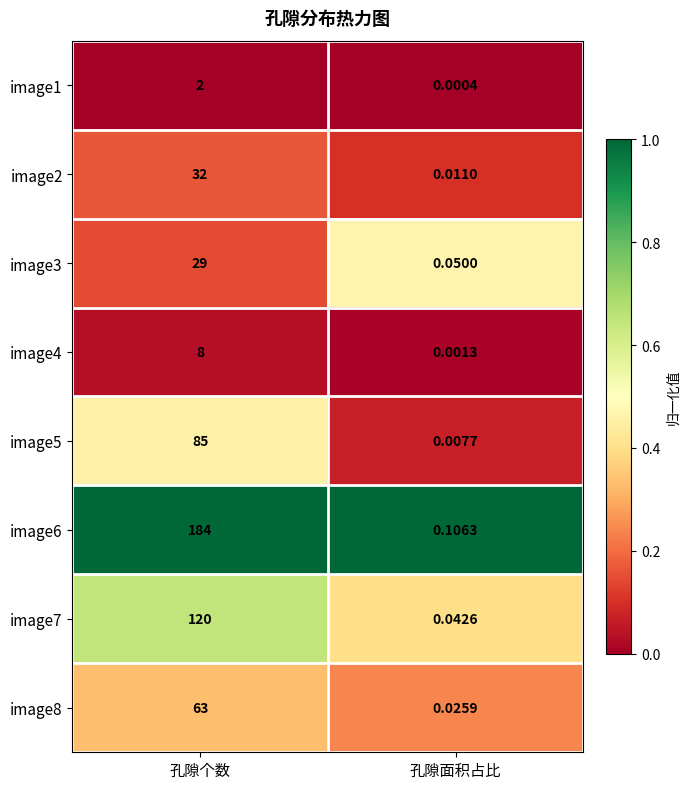

Which category has the lowest value in the image7 series?

孔隙面积占比